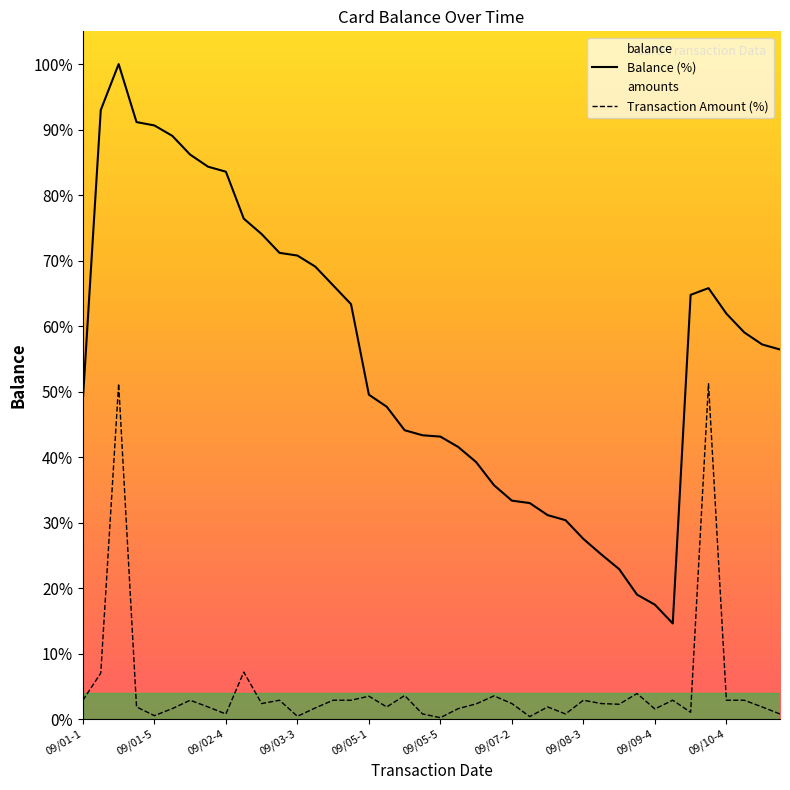

What is the spread (max minus min) of values at 09/05-1?

46.0